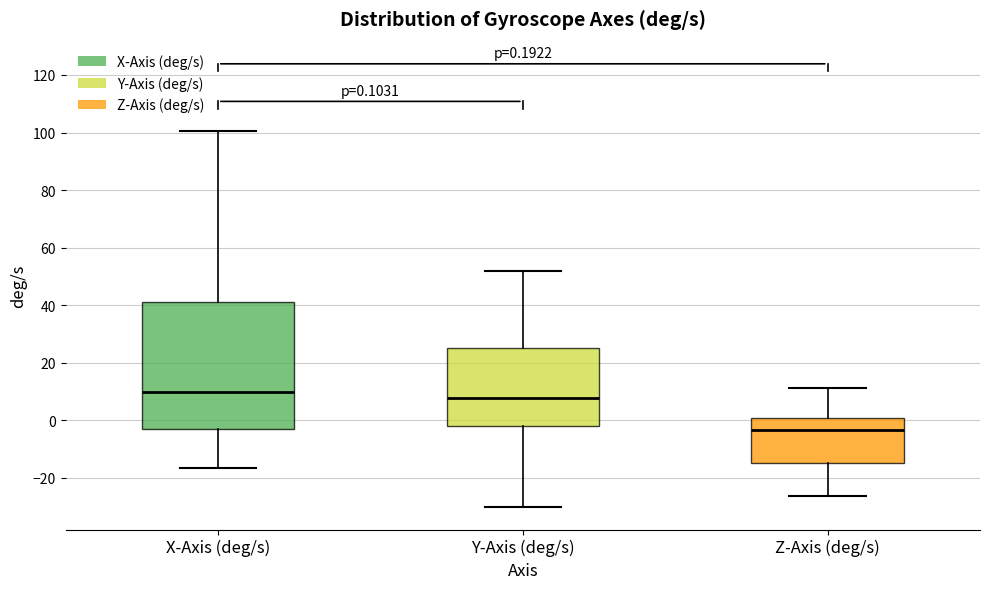

Comparing the boxes themselves (not the whiskers), which one is the tallest?

X-Axis (deg/s)